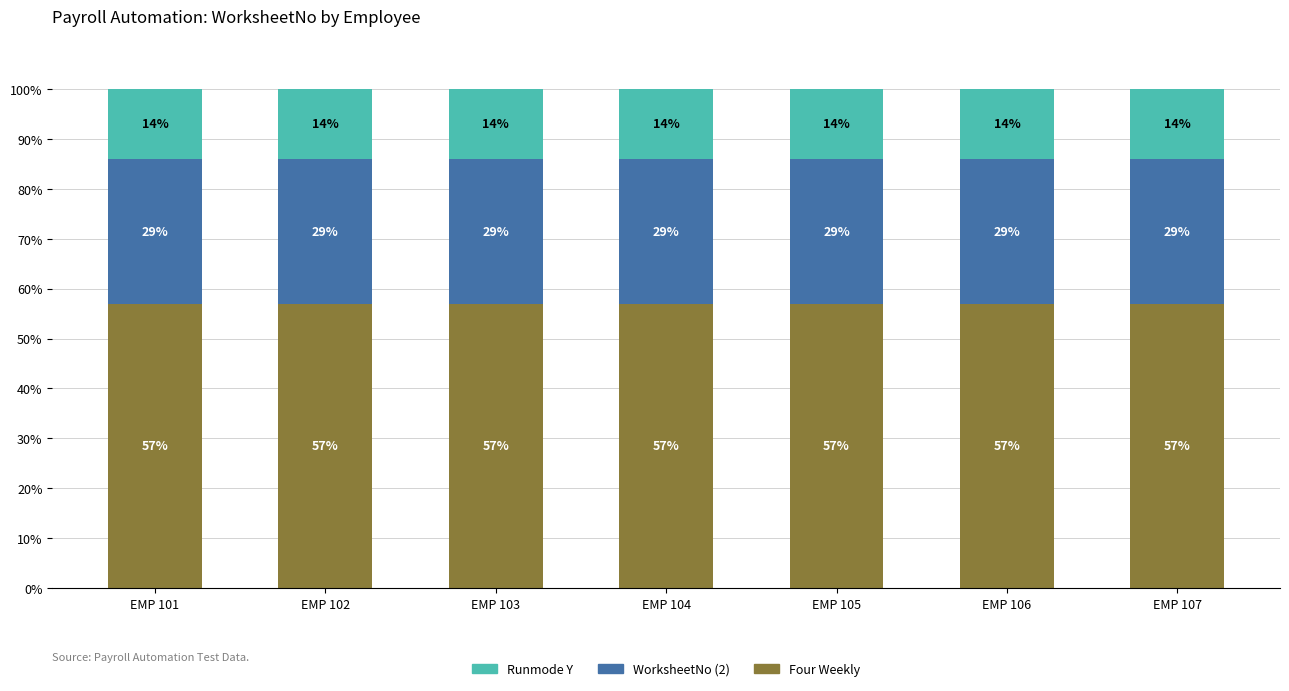

Does the chart contain any negative values?

No